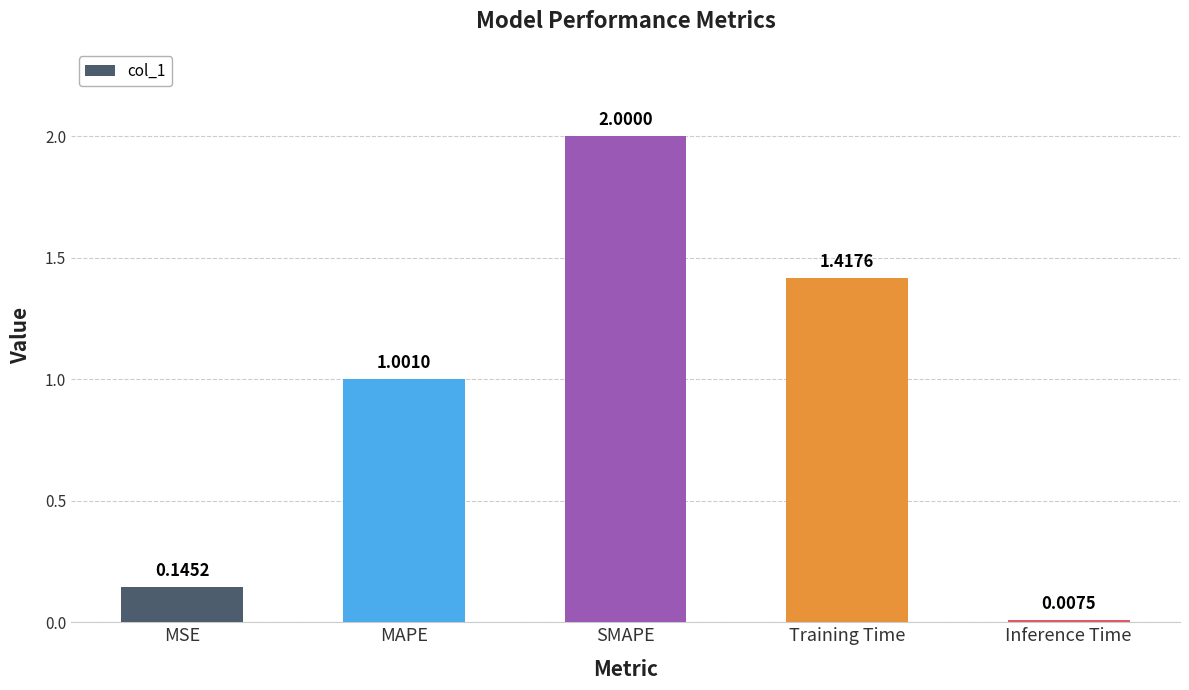

What is the change in value from SMAPE to Inference Time?

-2.0